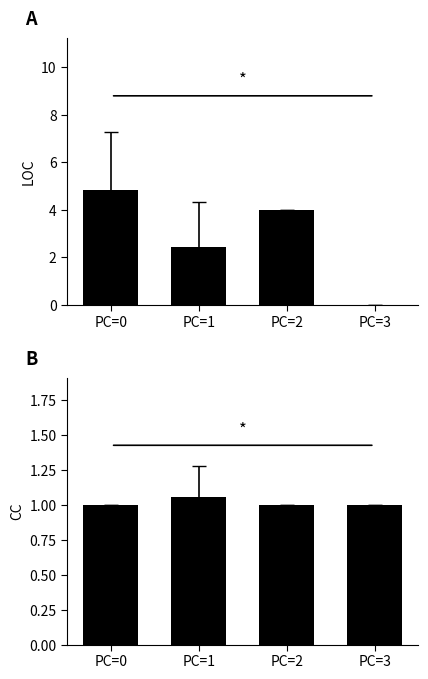

What is the value of the CC bar at the 1st from the left?

1.0